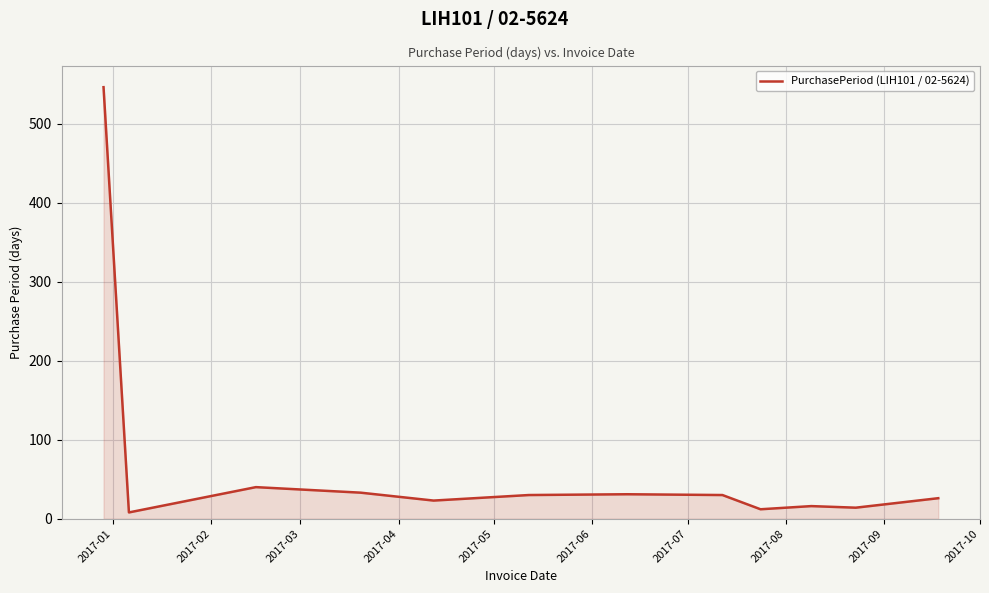

What is the greatest value displayed?

546